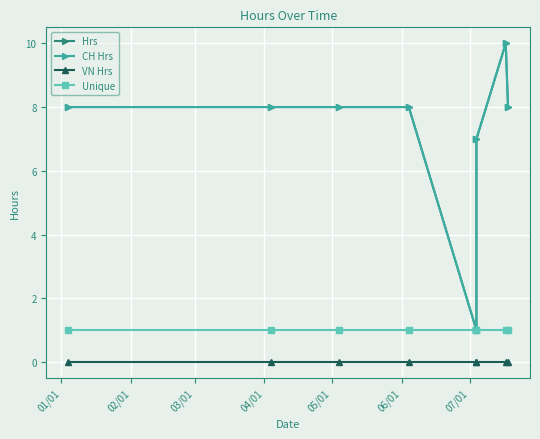

At which label is Hrs closest to 5?

06/01